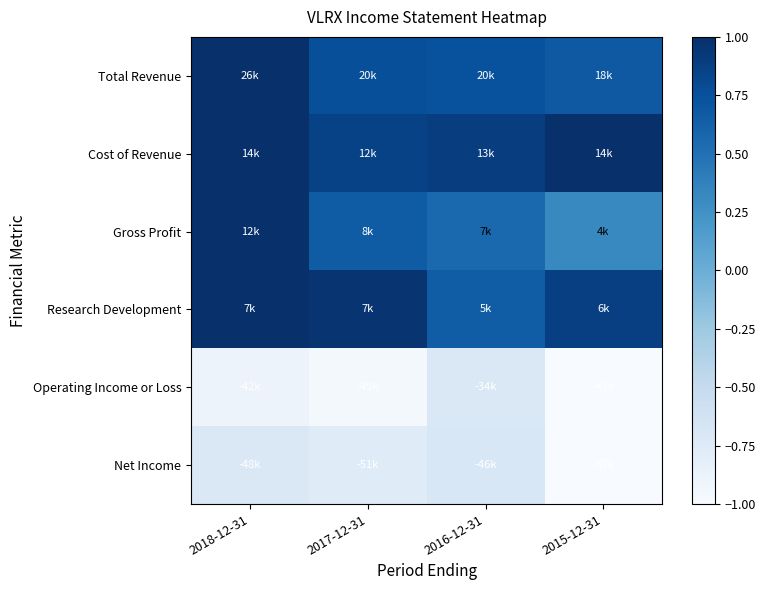

At which category does the chart reach its minimum across all series?

2015-12-31